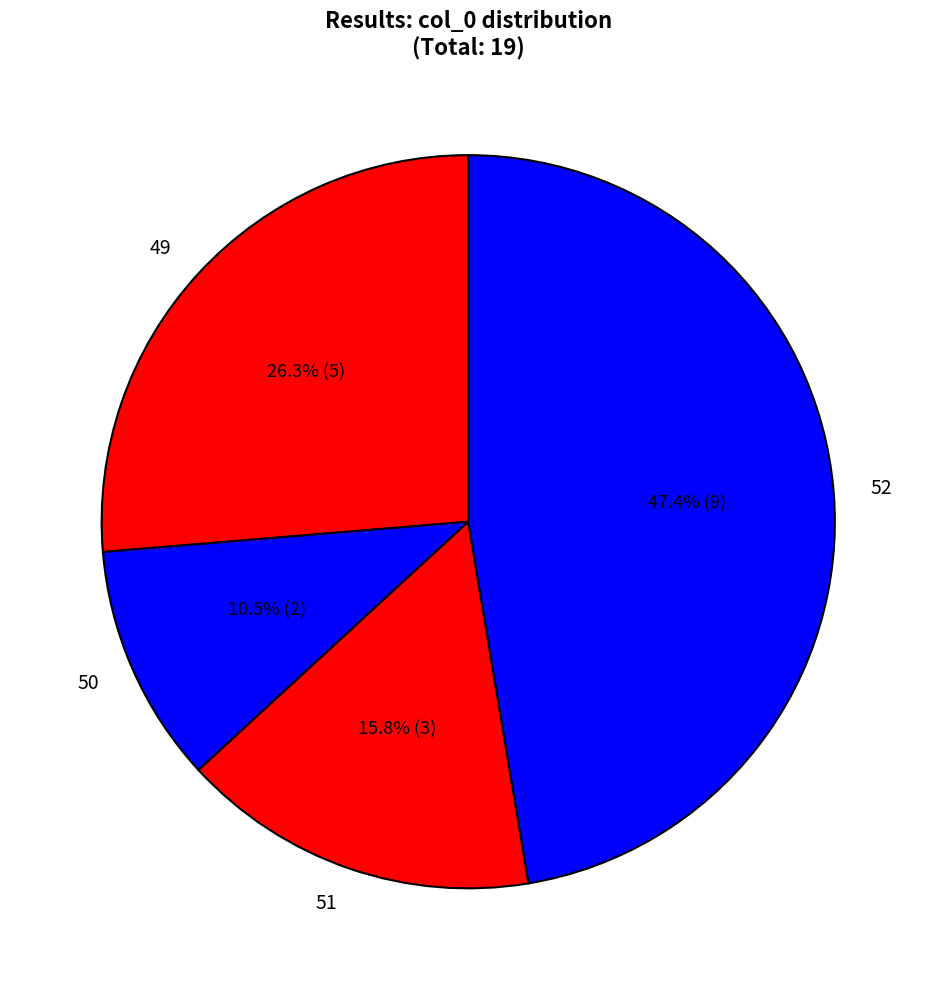

Do 50 and 49 together represent more than half of the pie?

No